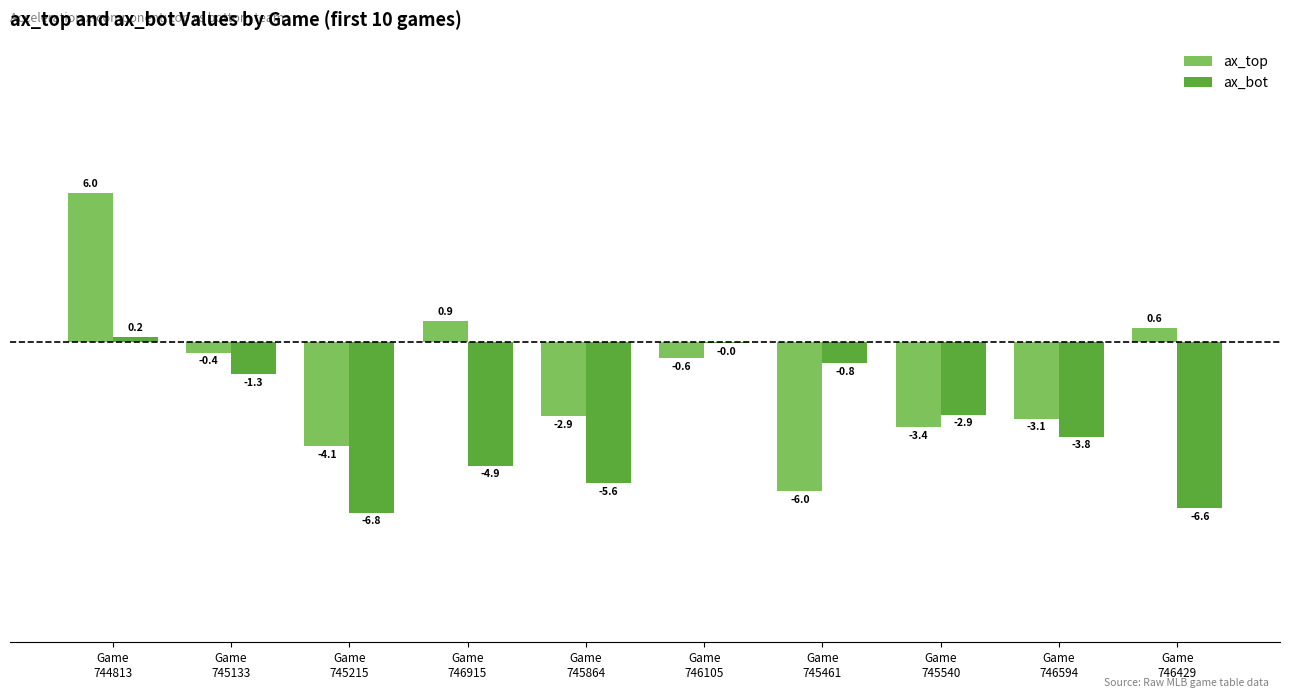

Which series has the largest total across all categories?

ax_top